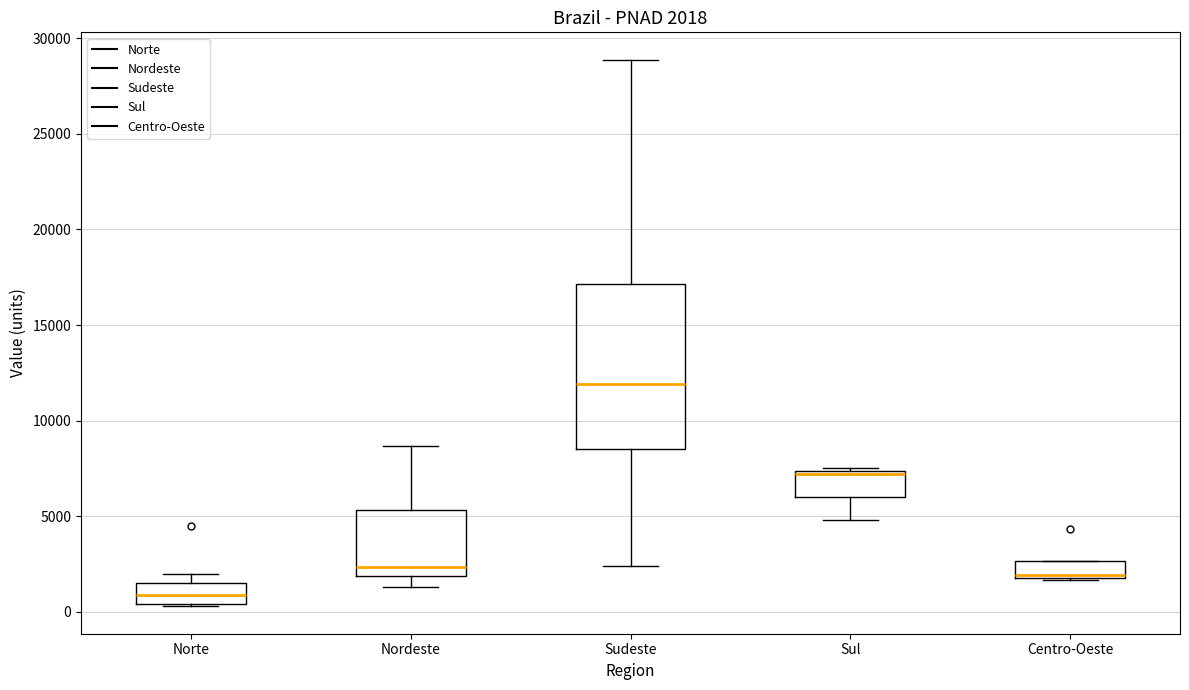

Which box is the tallest, from its lower edge to its upper edge?

Sudeste